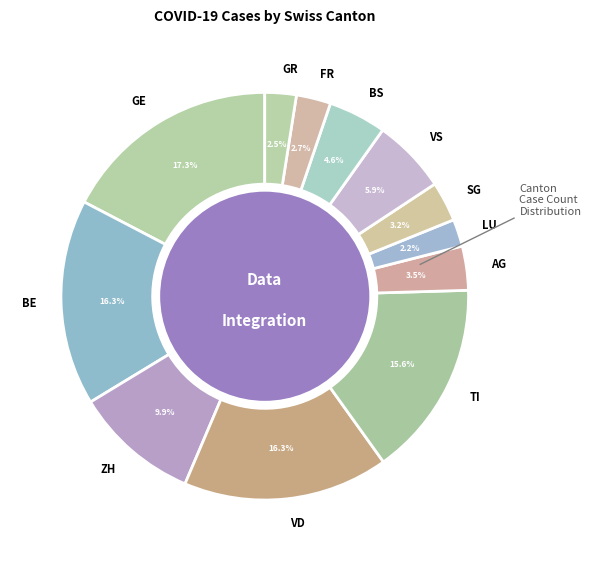

True or false: AG accounts for 17% of the total.

False